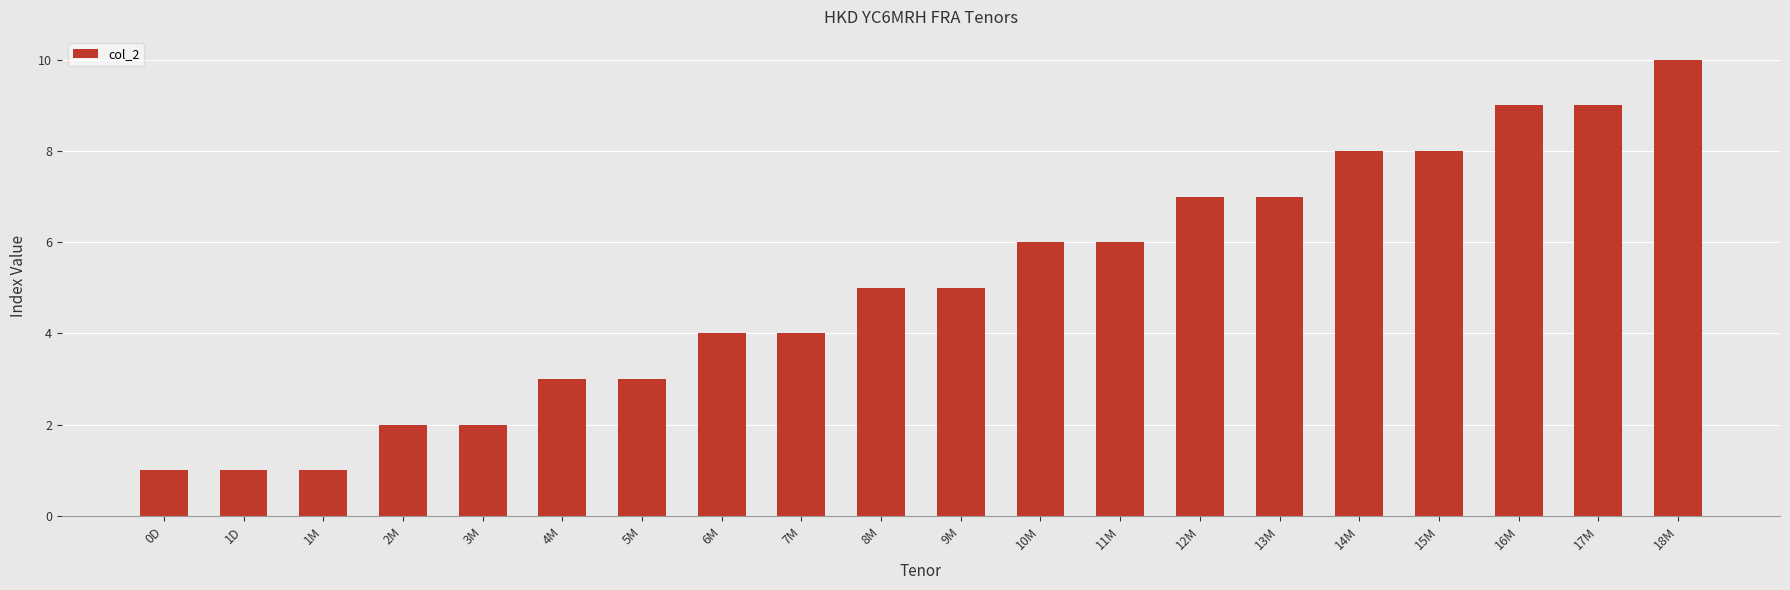

What is the label of the 8th bar from the left?

6M